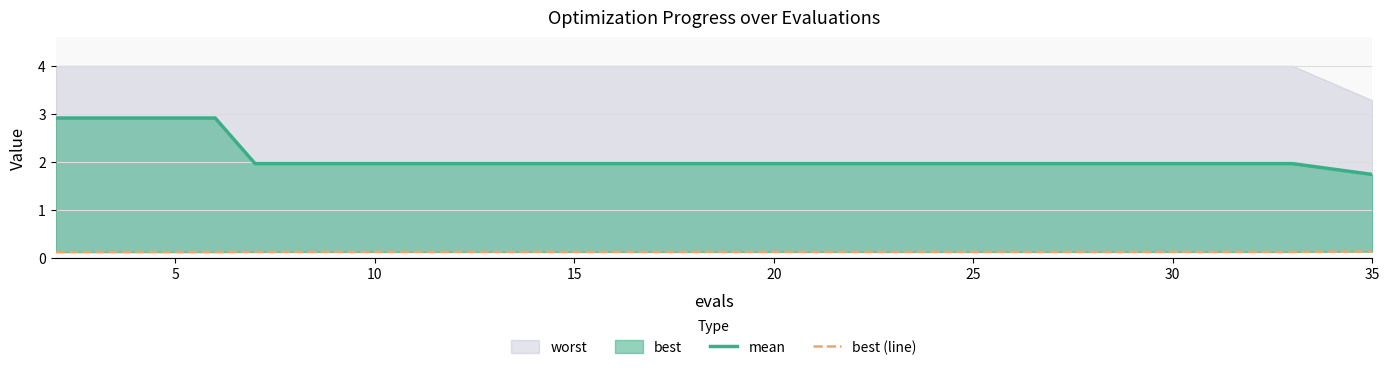

Does the chart have visible grid lines?

Yes